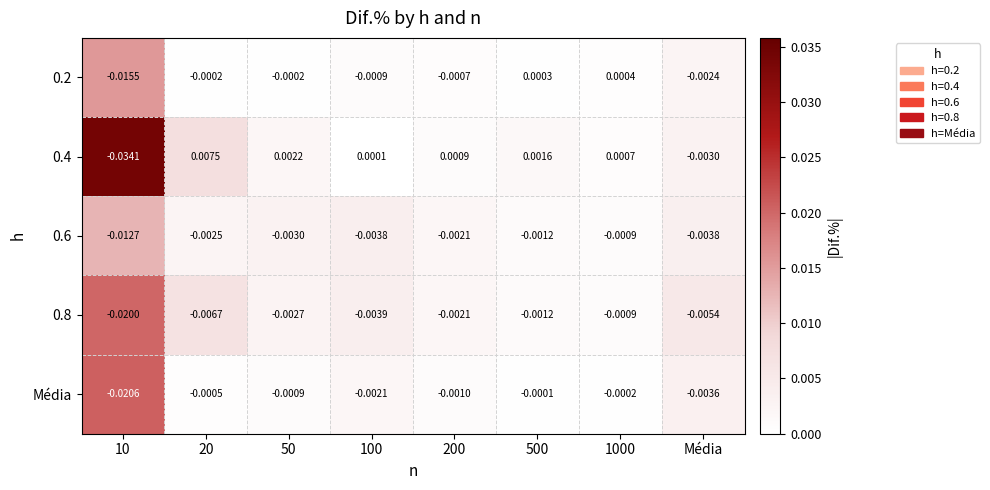

At which category is the sum across all series the highest?

500